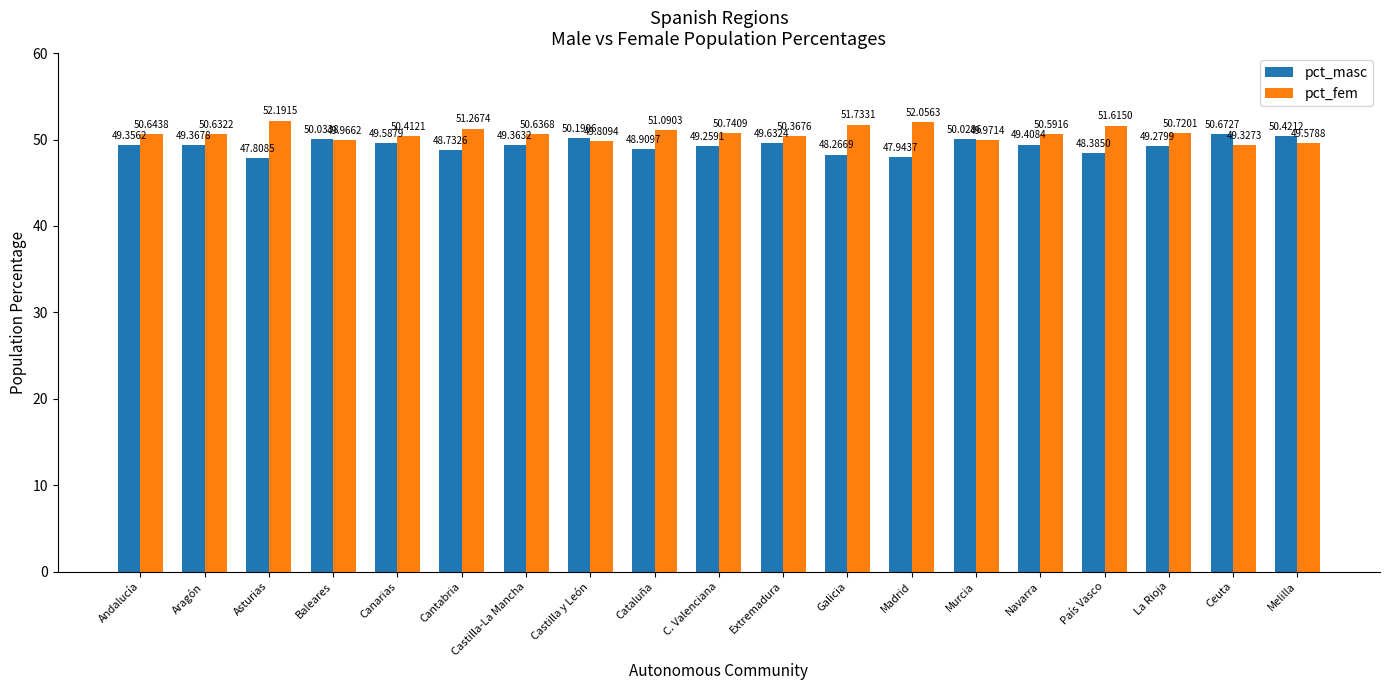

Reading right to left, transcribe all the data shown in this chart.

pct_masc: 50.4	50.7	49.3	48.4	49.4	50.0	47.9	48.3	49.6	49.3	48.9	50.2	49.4	48.7	49.6	50.0	47.8	49.4	49.4
pct_fem: 49.6	49.3	50.7	51.6	50.6	50.0	52.1	51.7	50.4	50.7	51.1	49.8	50.6	51.3	50.4	50.0	52.2	50.6	50.6